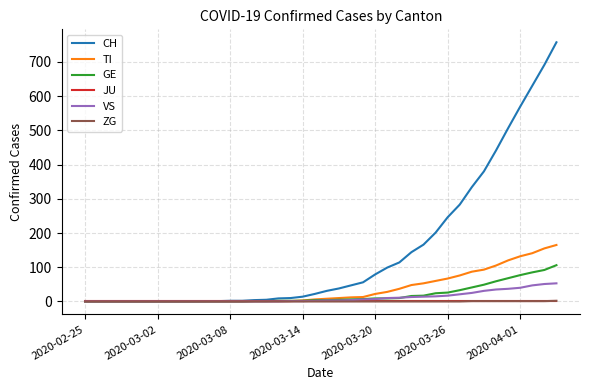

What is the highest value of the CH series?

757